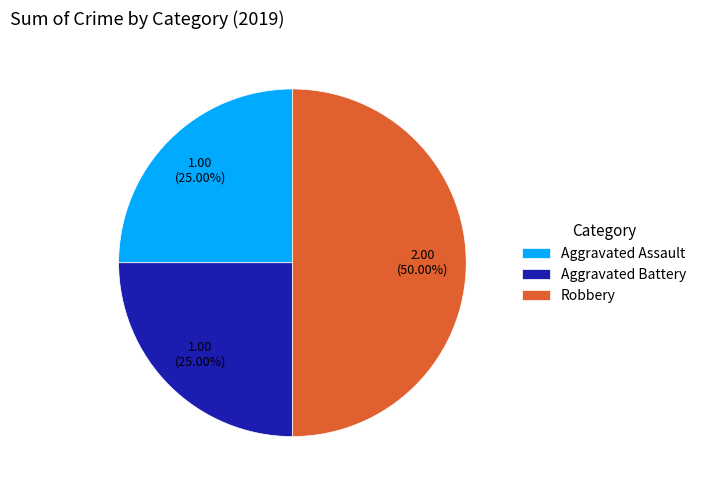

To the nearest percent, what is the average slice percentage?

33%